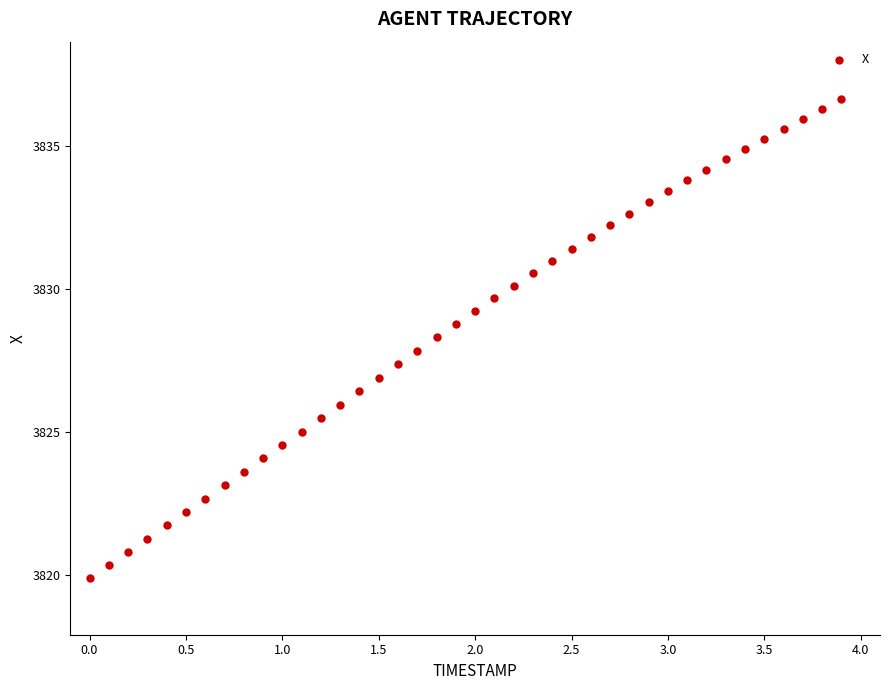

What is the range of X values (max minus min)?

3.9